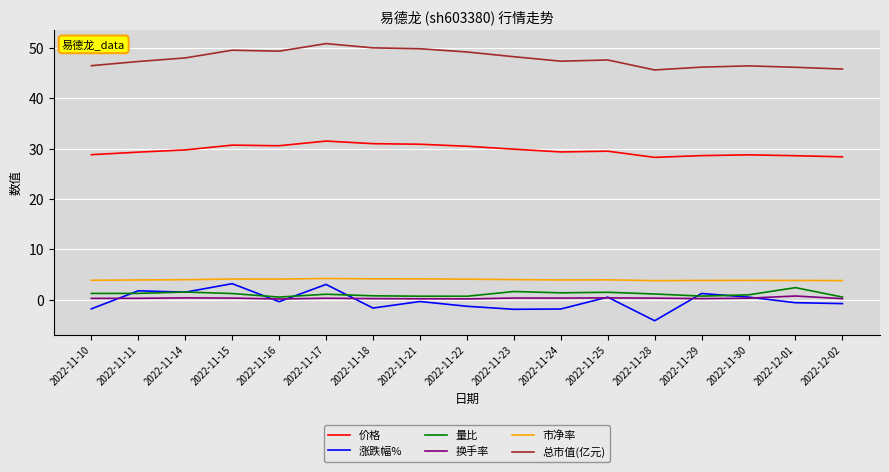

At which category does the chart reach its minimum across all series?

2022-11-28